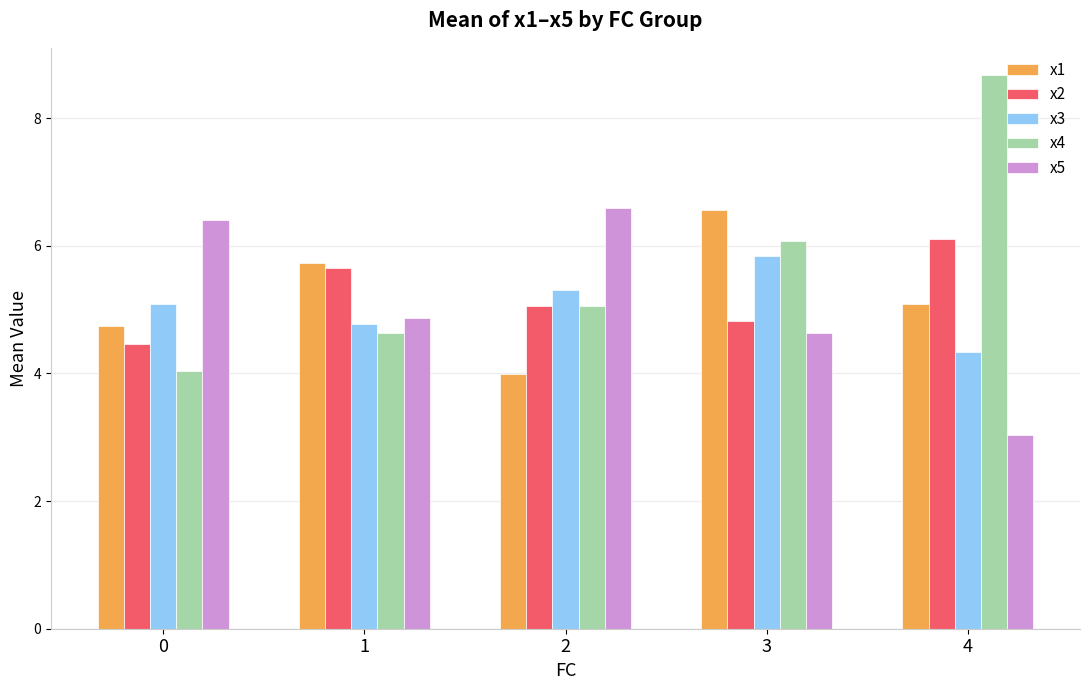

Reading left to right, extract all data points from this chart.

x1: 4.7	5.7	4.0	6.6	5.1
x2: 4.5	5.6	5.1	4.8	6.1
x3: 5.1	4.8	5.3	5.8	4.3
x4: 4.0	4.6	5.1	6.1	8.7
x5: 6.4	4.9	6.6	4.6	3.0